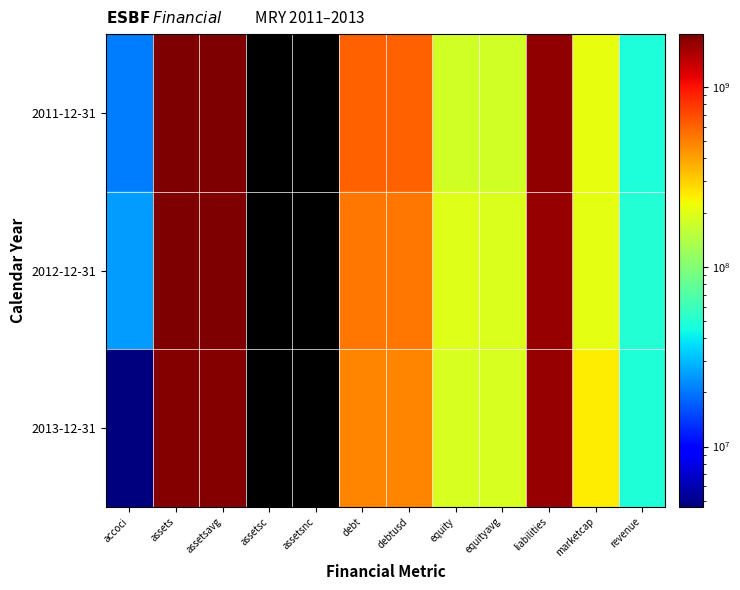

Which label corresponds to the smallest value in the chart?

accoci